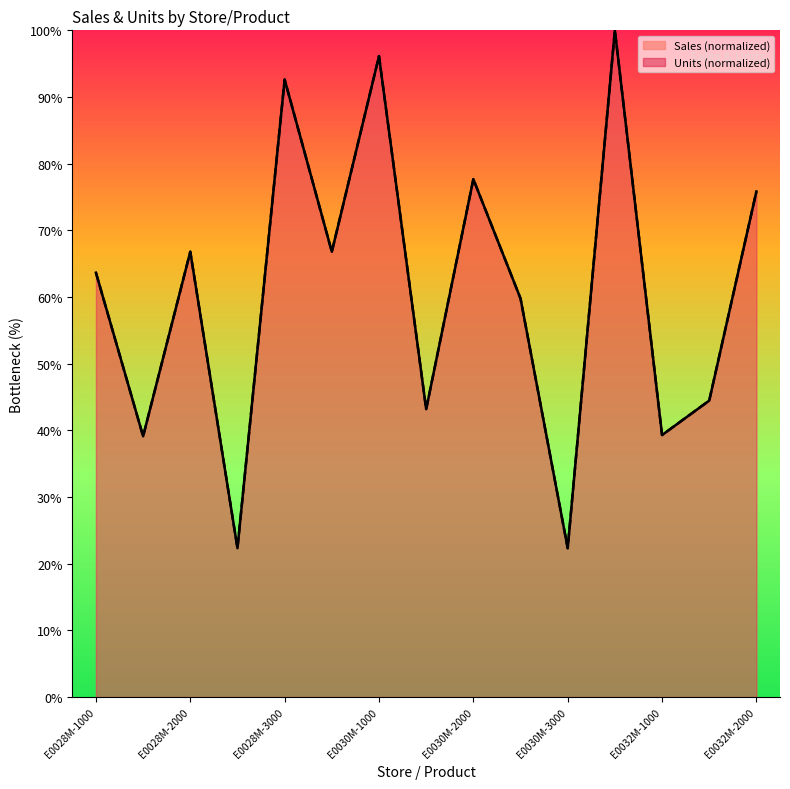

What is the minimum value shown in the chart?

22.3